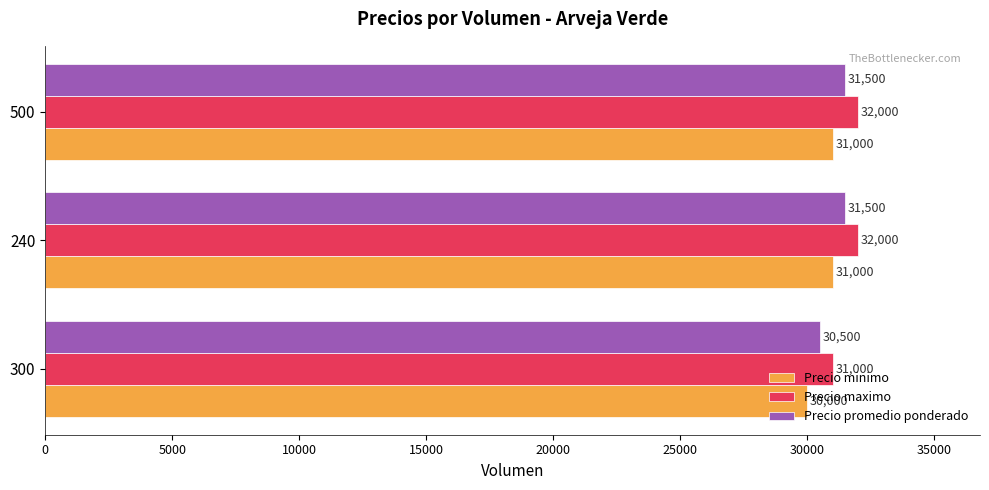

Is the value of Precio promedio ponderado at 300 greater than the value of Precio maximo at 500?

No